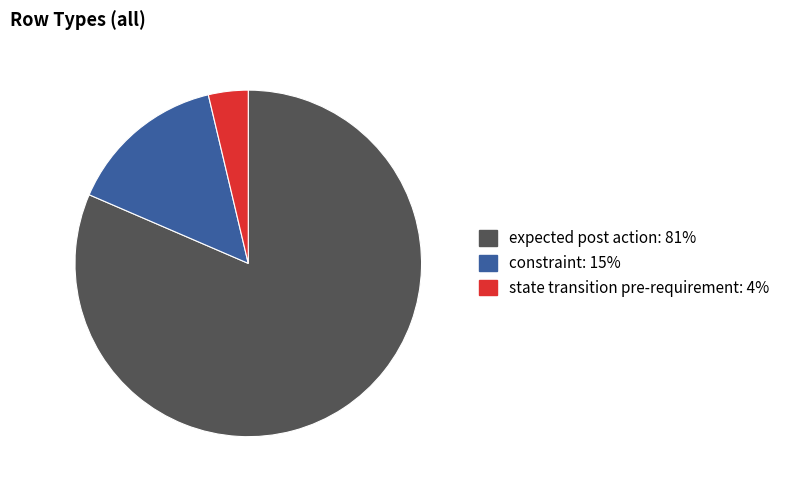

The state transition pre-requirement slice represents 4% of the pie. True or false?

True